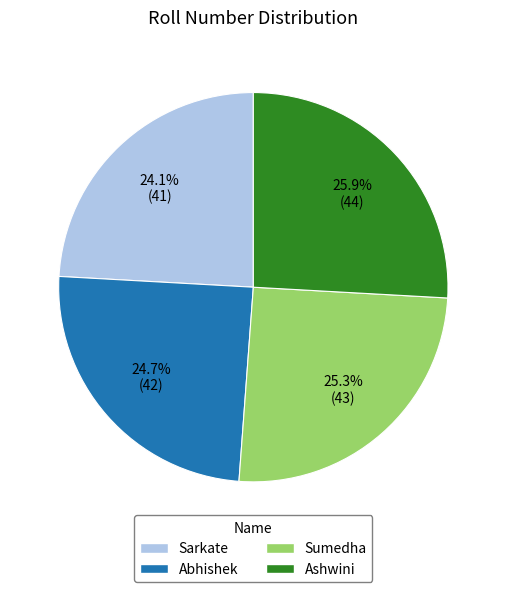

To the nearest percent, what is the difference between the Ashwini and Abhishek slice percentages?

1%